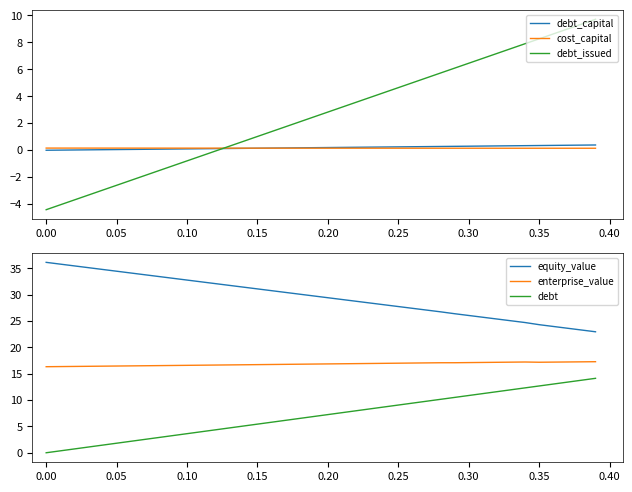

How many intersections are there between debt_capital and debt_issued?

1